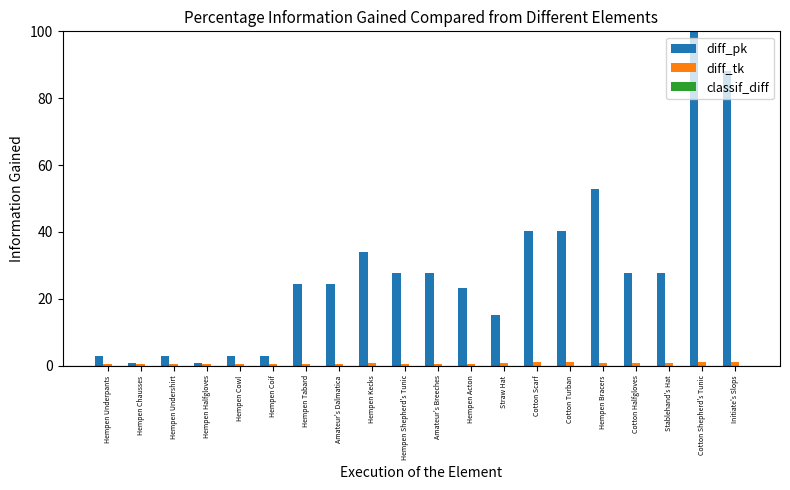

What is the sum of all diff_tk values?

13.3